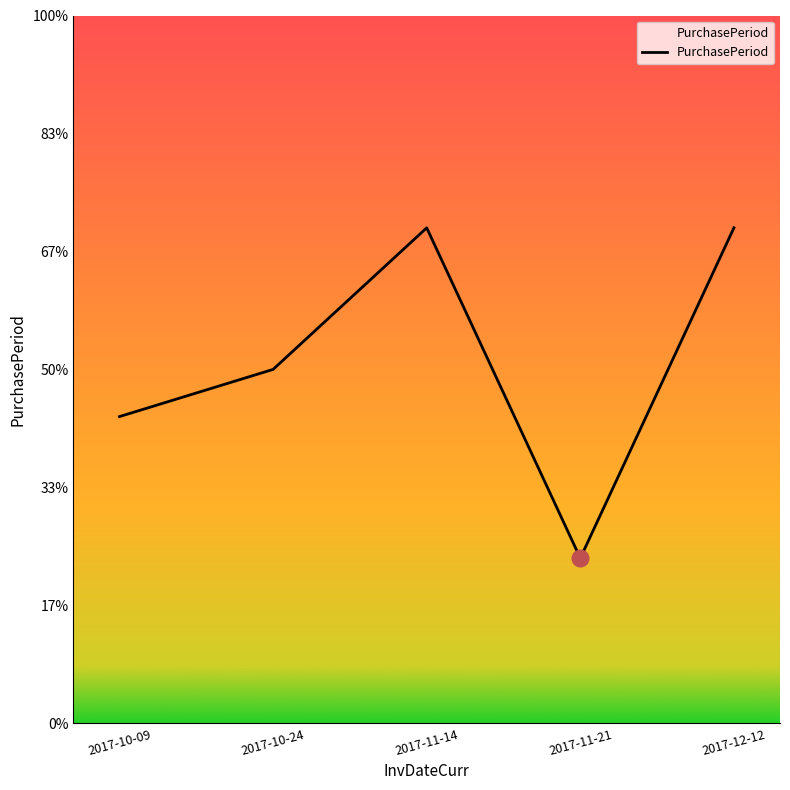

Does the chart display data point markers on the line(s)?

No